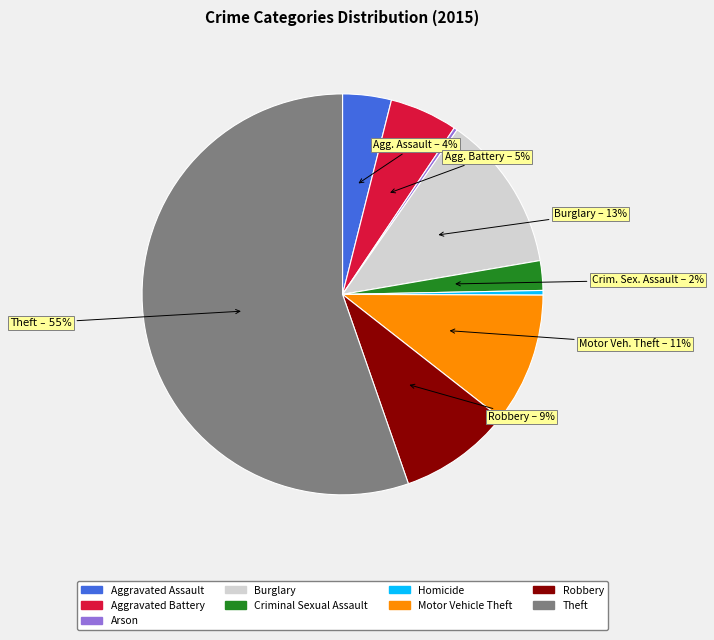

Which slice represents more than half of the pie?

Theft